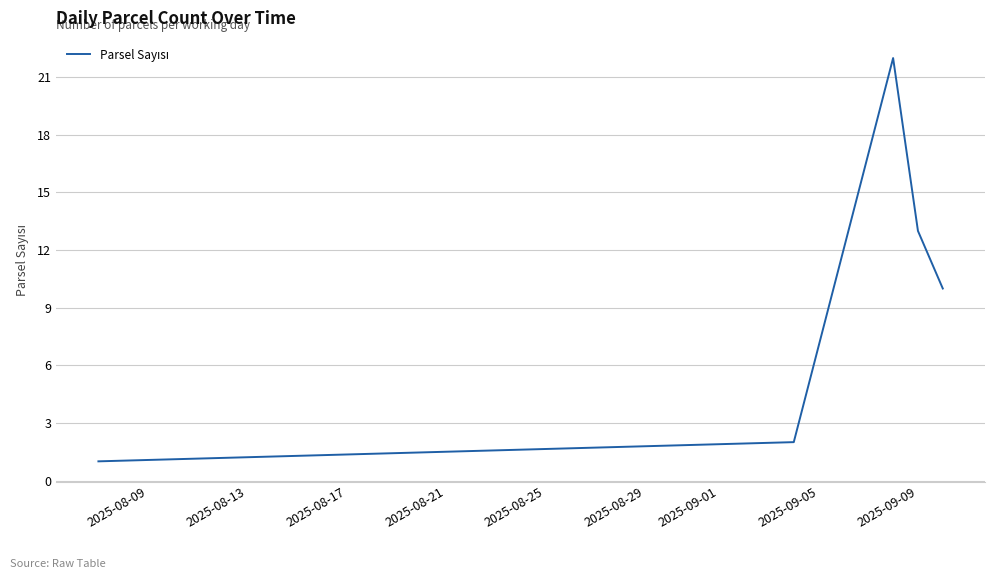

How many interior local peaks (higher than both neighbors) does the data have?

1